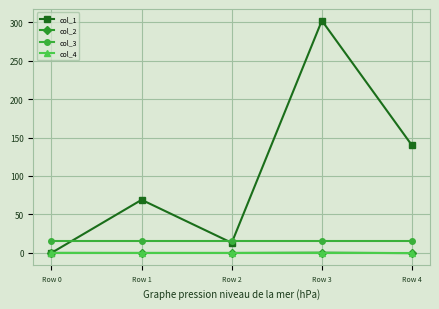

What is the difference between the highest and lowest values at Row 3?

302.0